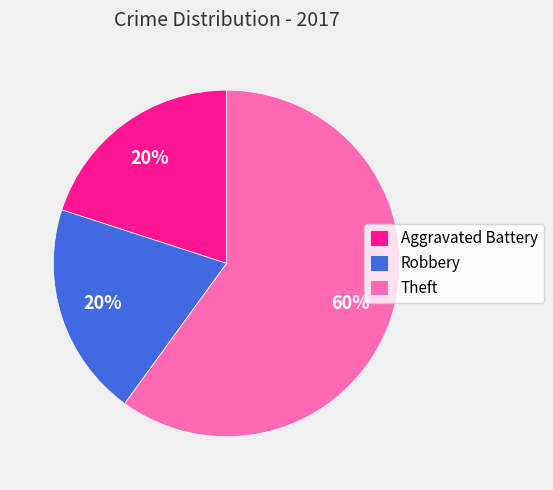

What percentage is the Robbery slice, to the nearest percent?

20%